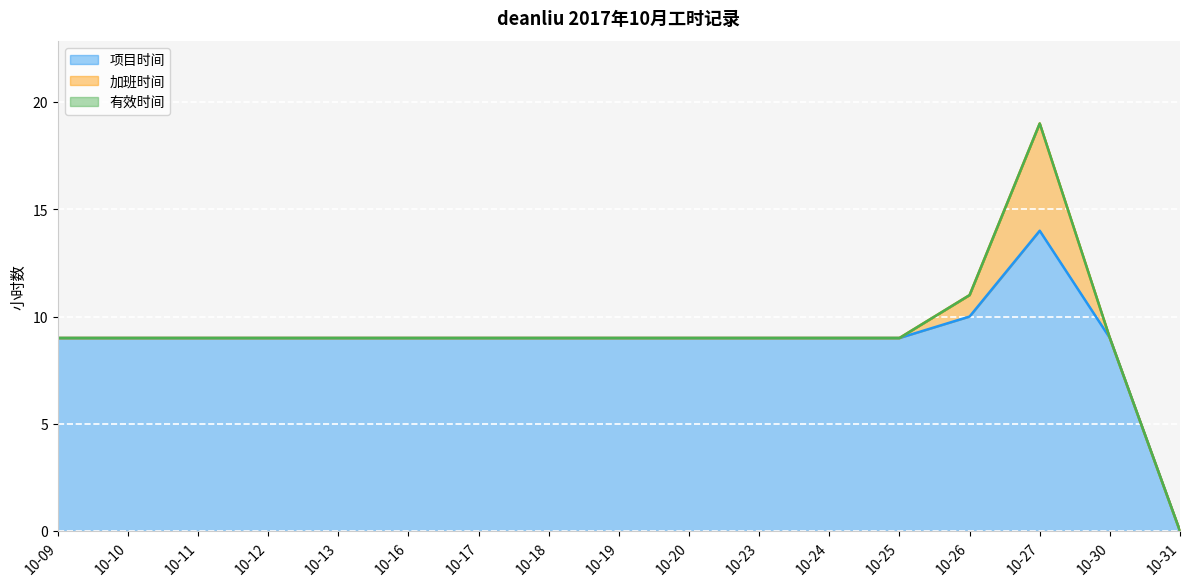

How many series are shown in this chart?

3